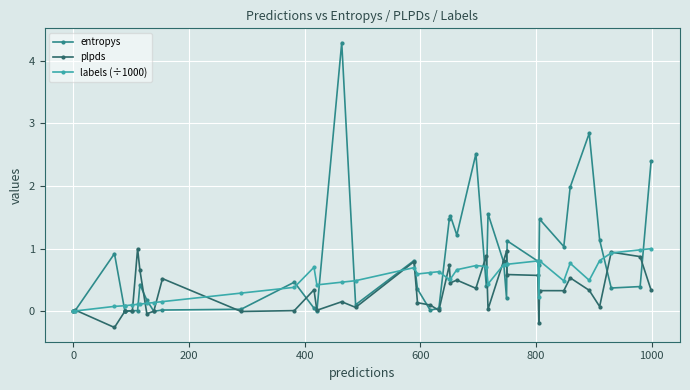

How many series are shown in this chart?

3